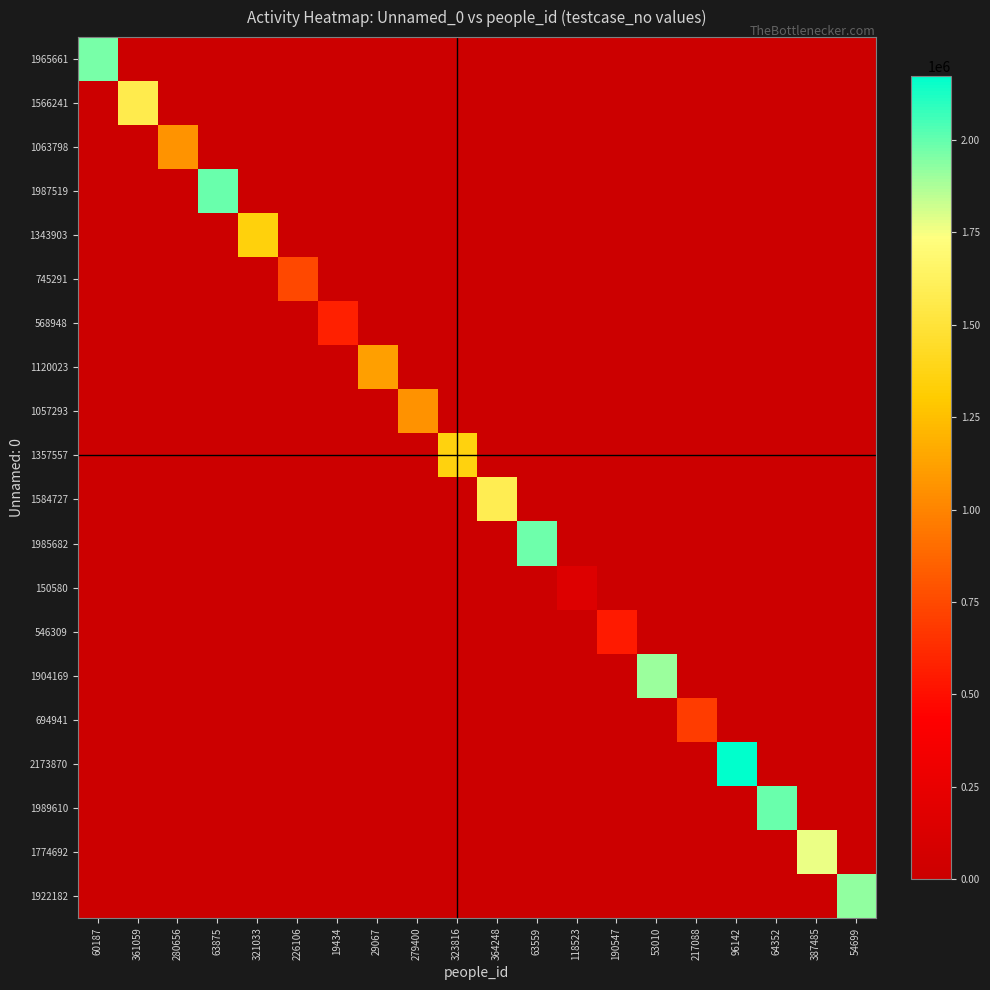

Which label corresponds to the smallest value in the chart?

361059